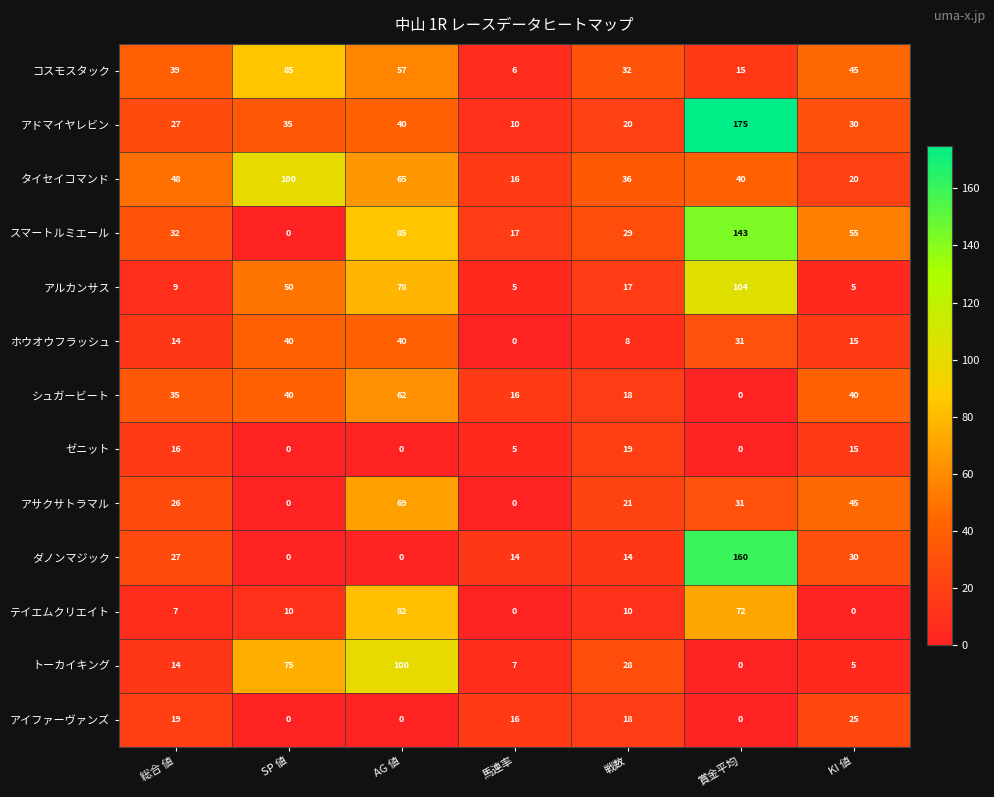

How many distinct data groups are displayed?

13